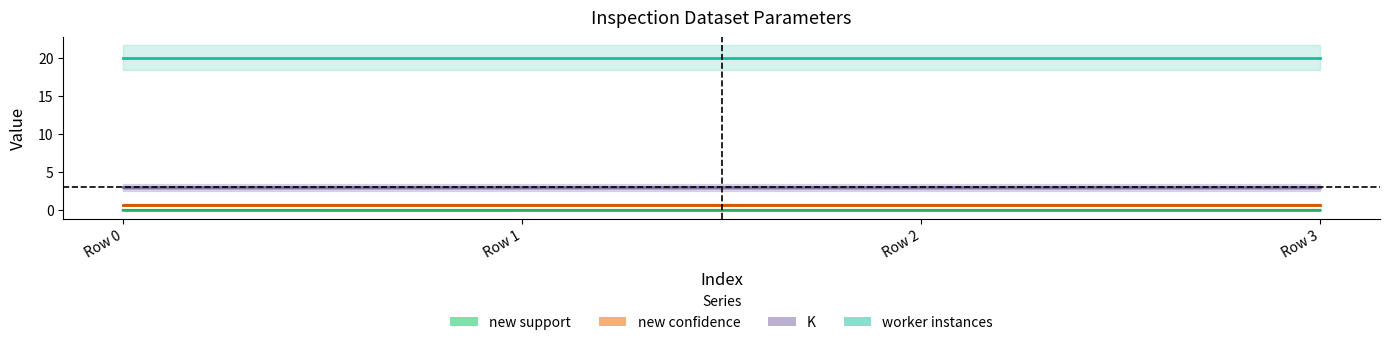

Which series has the largest total across all categories?

worker instances